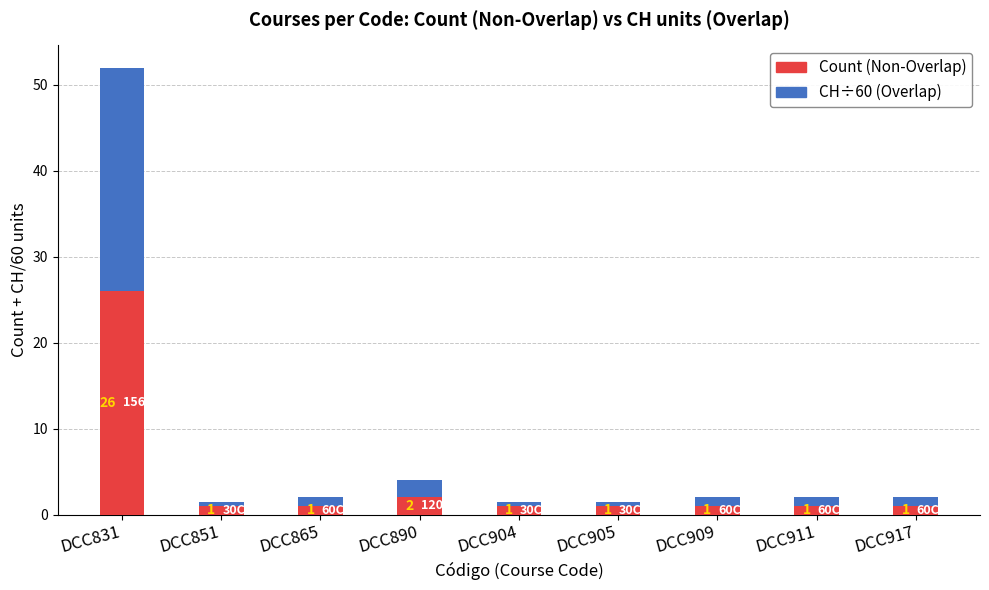

Count the number of categories in the chart.

9